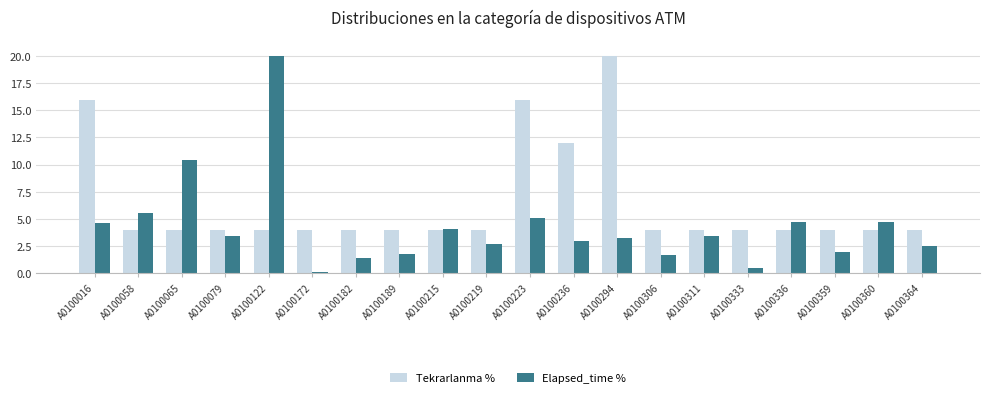

How many bars are there in each group?

2